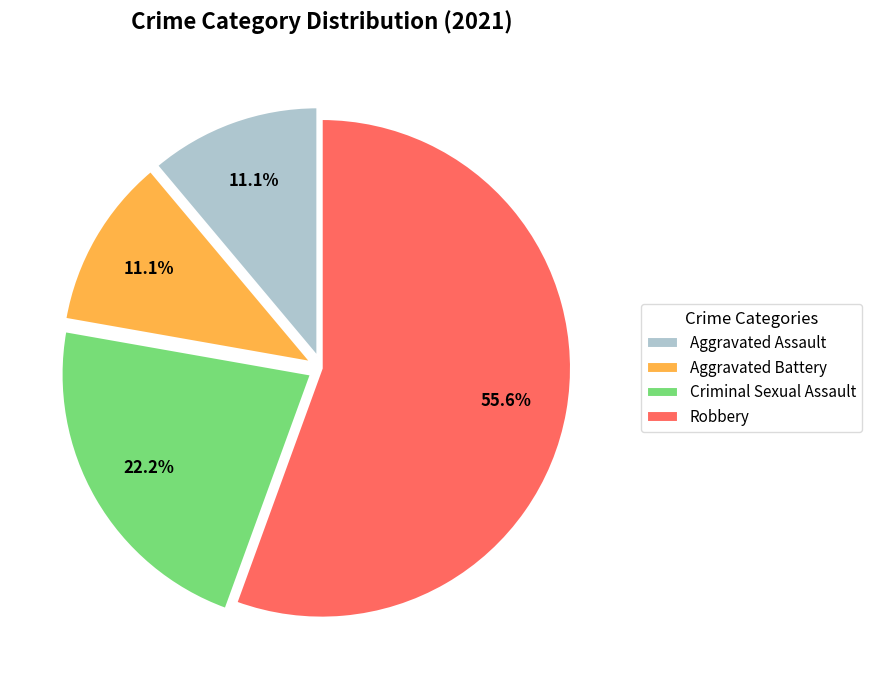

Do Aggravated Battery and Aggravated Assault together represent more than half of the pie?

No